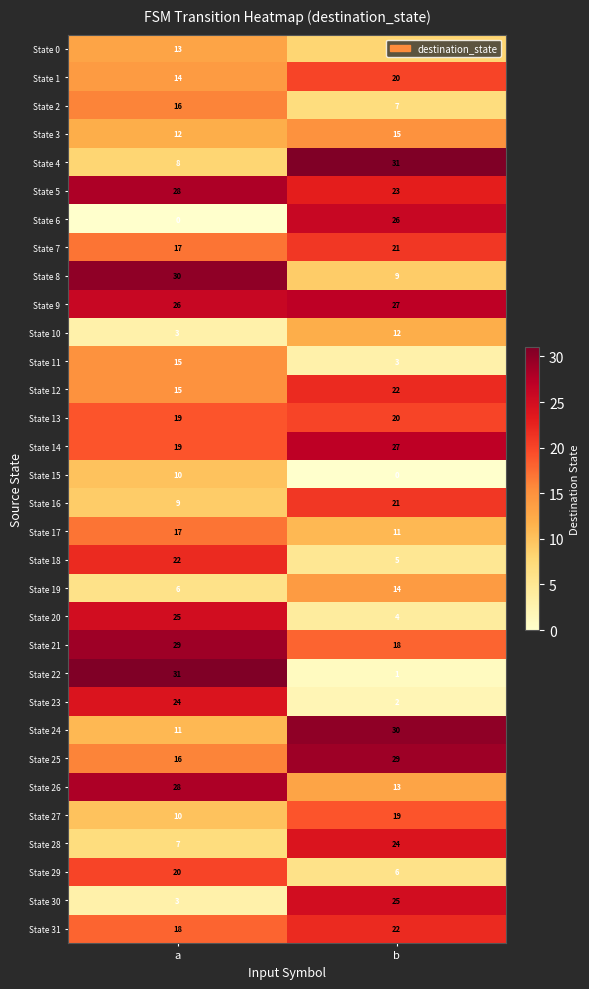

The value of State 2 at b is 13. True or false?

False